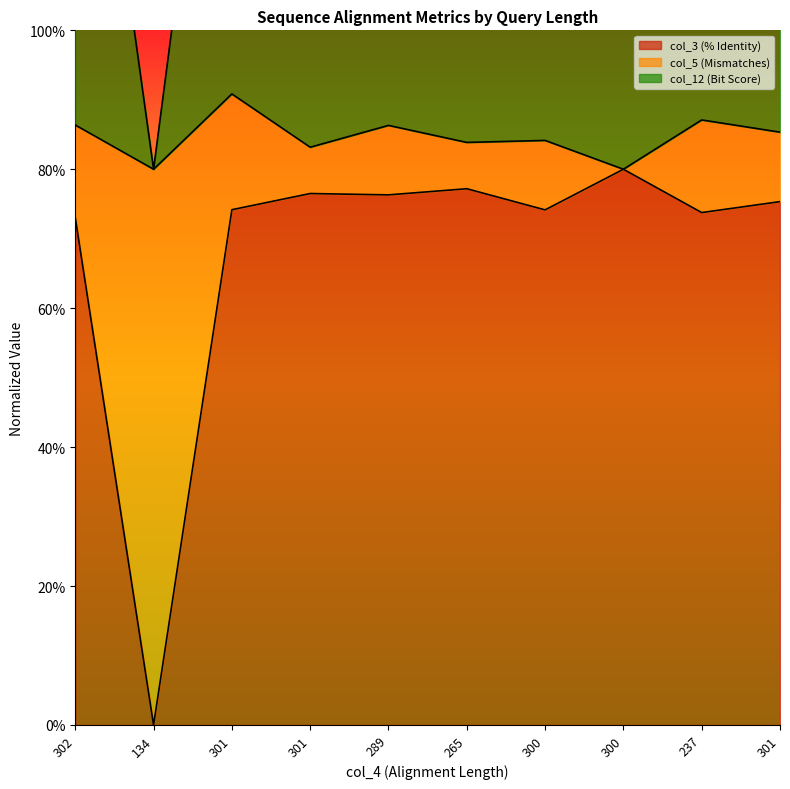

Is the value of col_3 at 301 greater than the value of col_12 at 289?

No